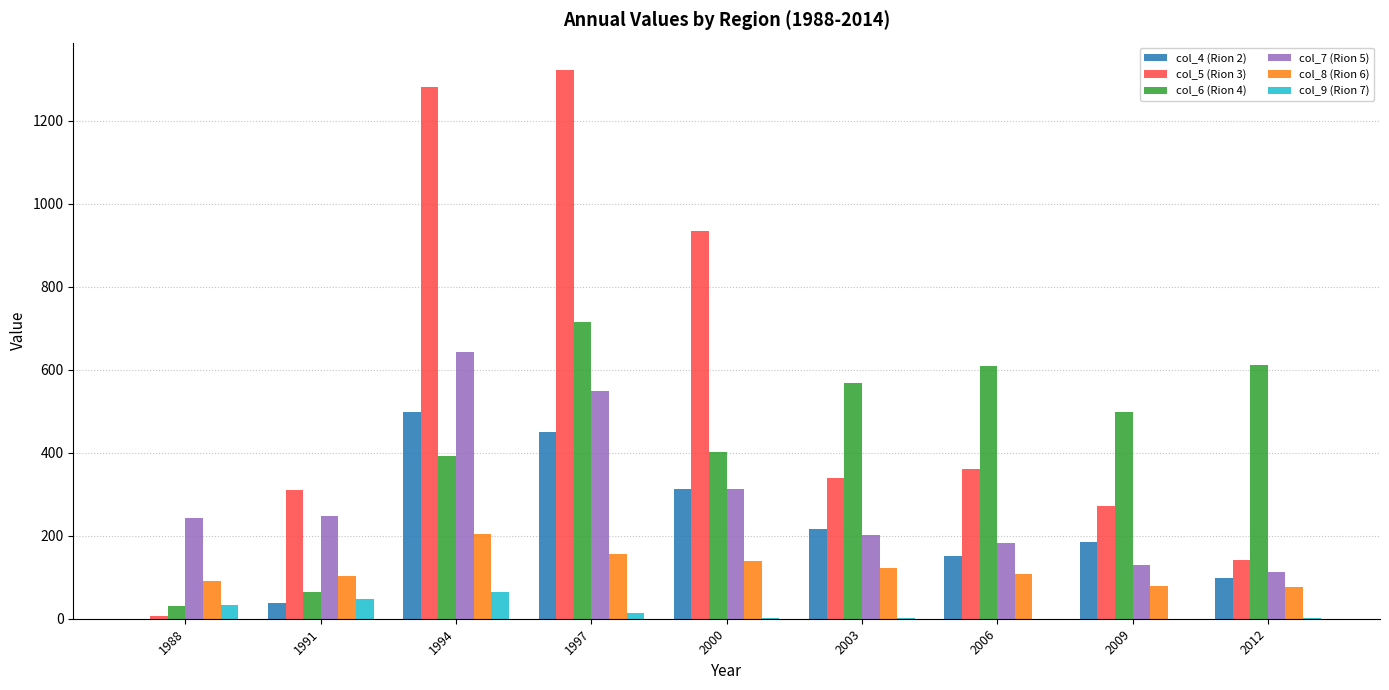

The value of col_4 (Rion 2) at 1997 is 157.3. True or false?

False